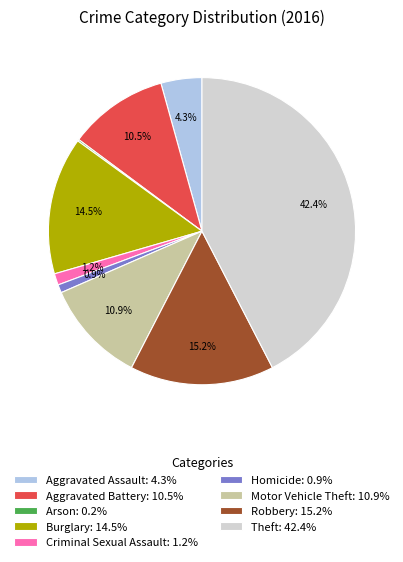

Which slice is the largest?

Theft